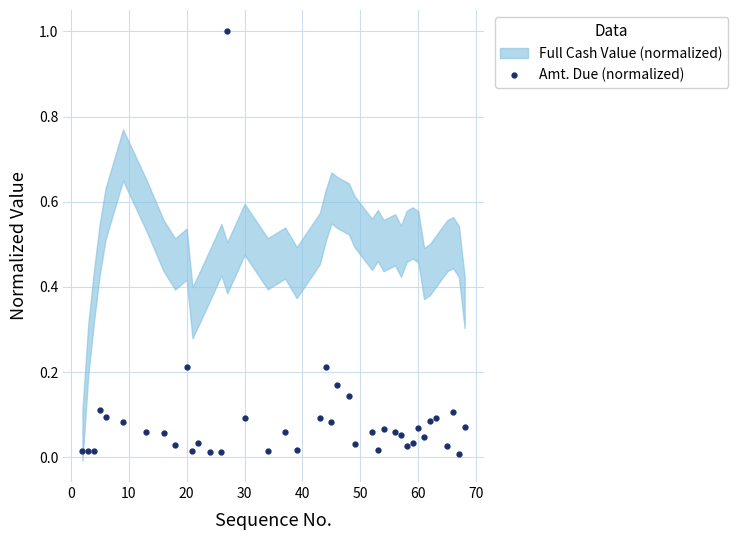

Is this an area chart (filled region under the line)?

No